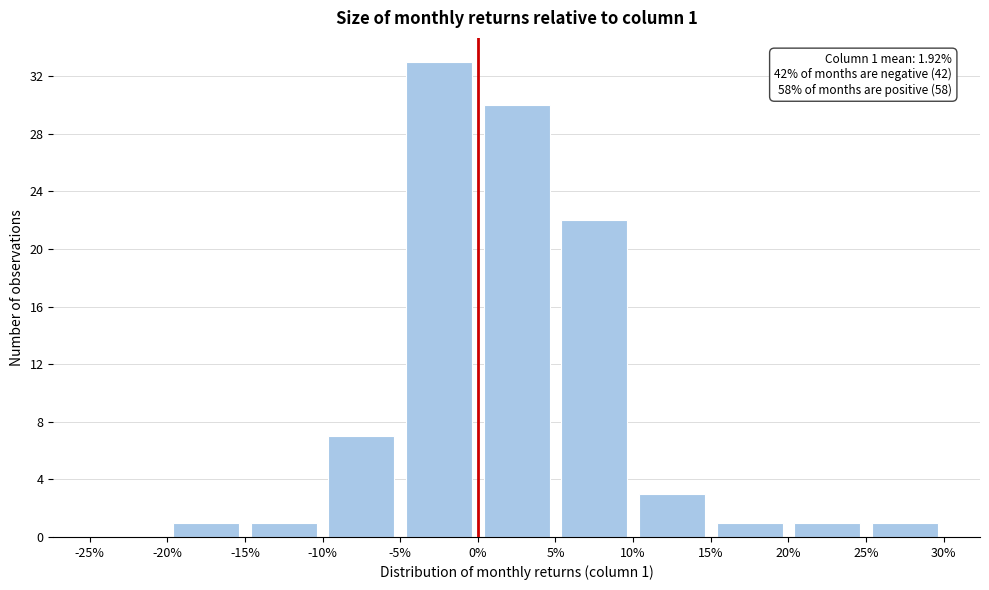

Which range on the x-axis has the tallest bar?

-5% to 0%